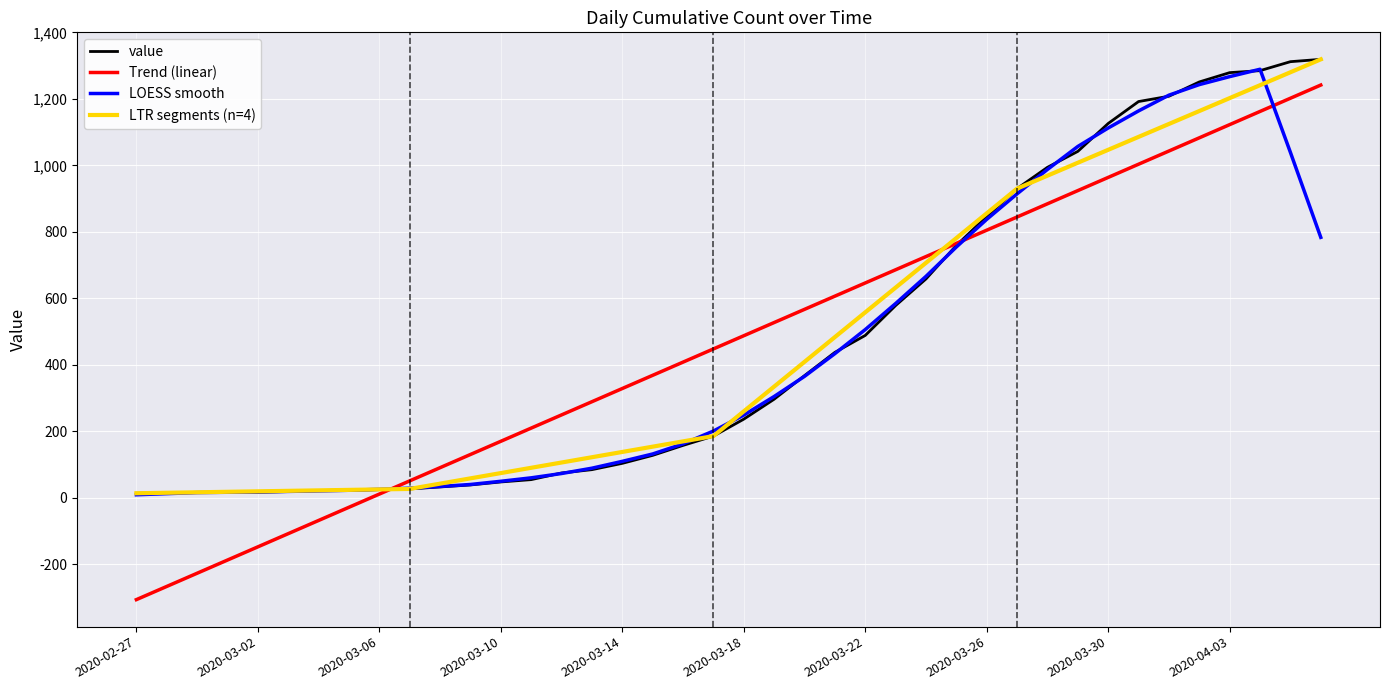

What is the minimum value shown in the chart?

13